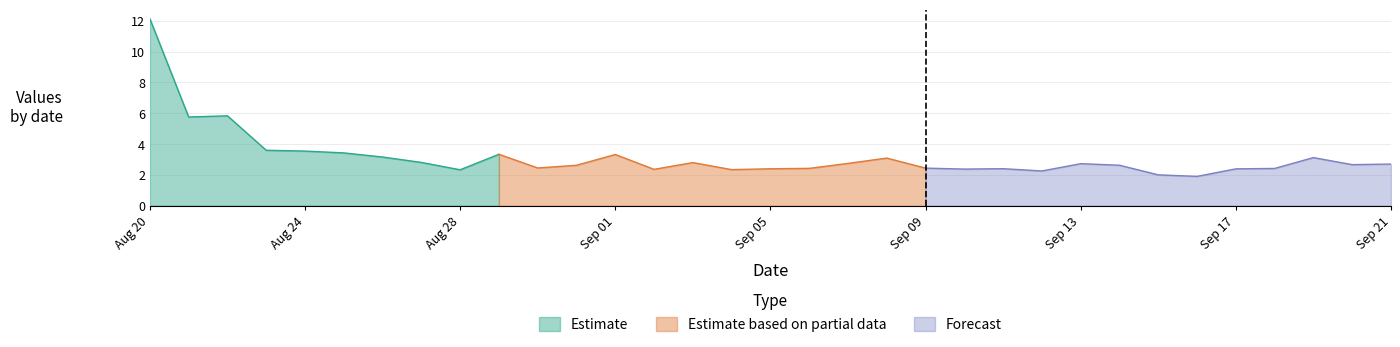

How many points are higher than both their immediate neighbors (excluding endpoints)?

8